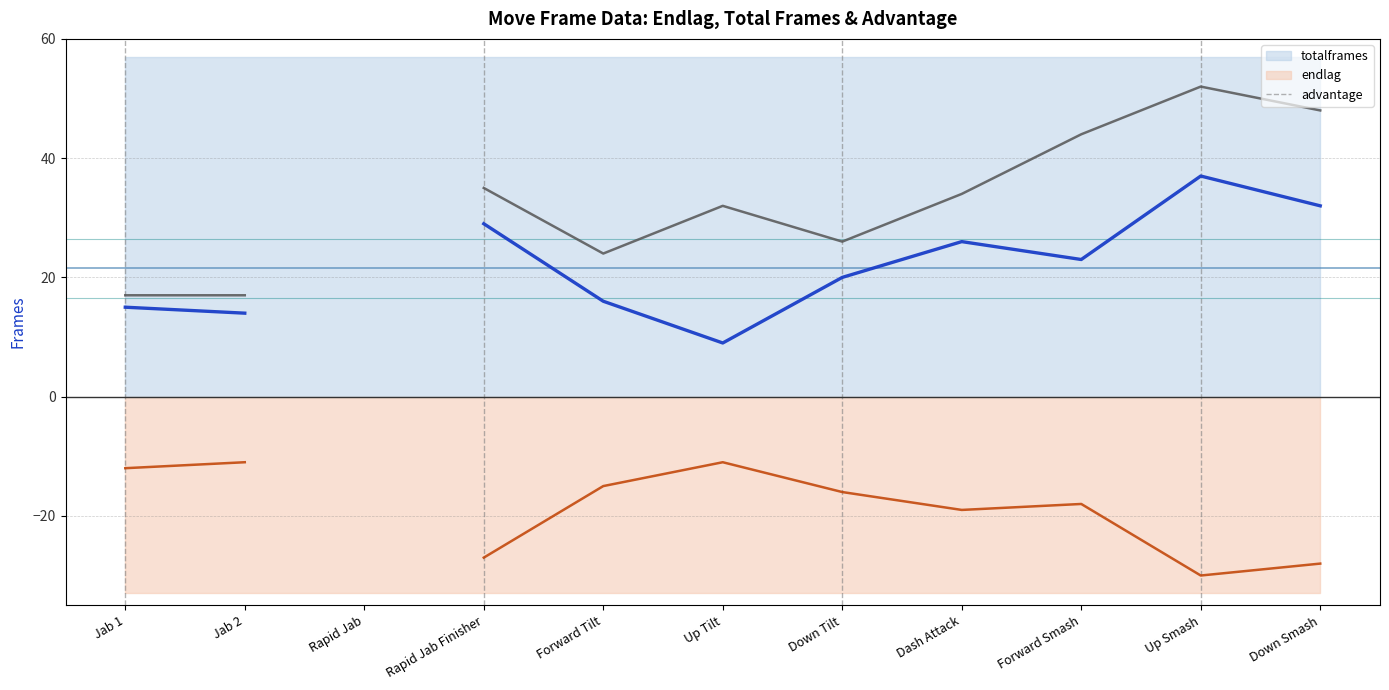

How many lines are shown in the chart?

3